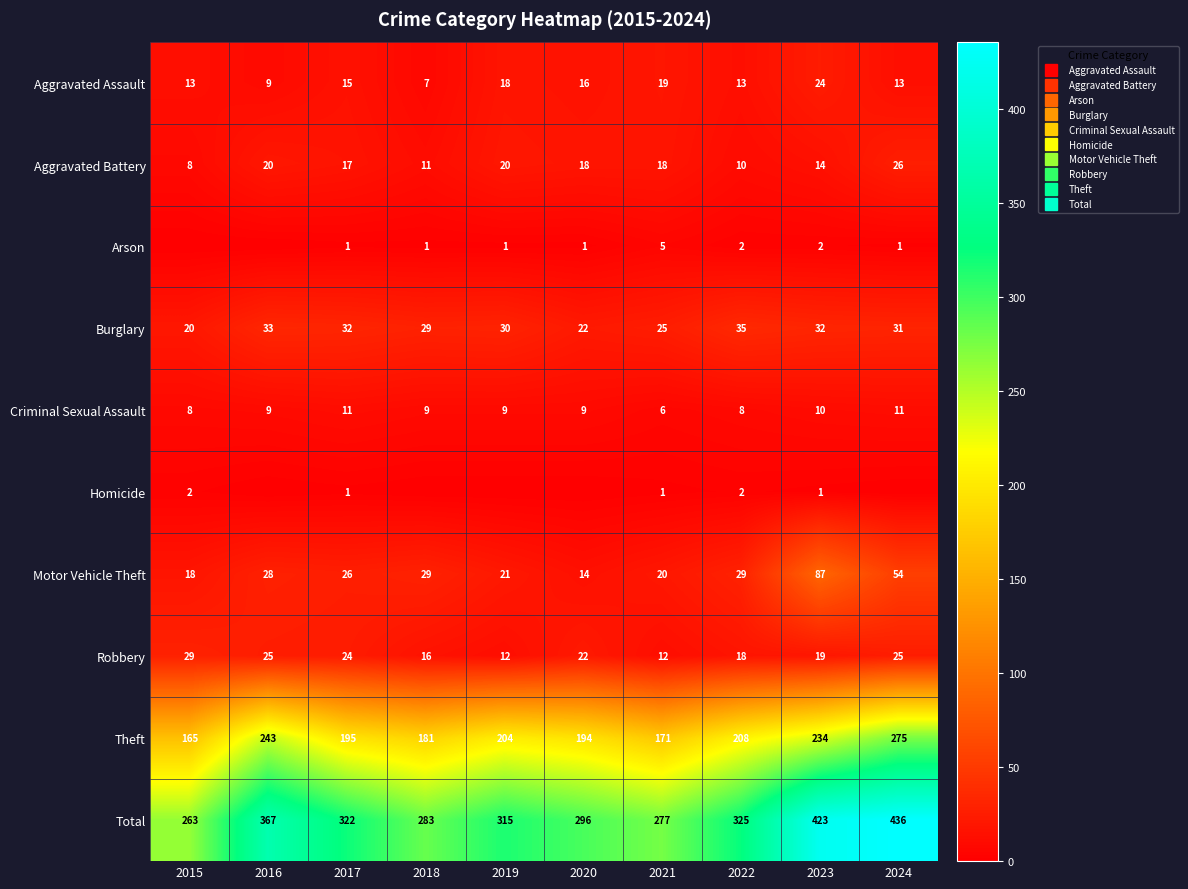

What is the difference between the highest and lowest values at 2018?

283